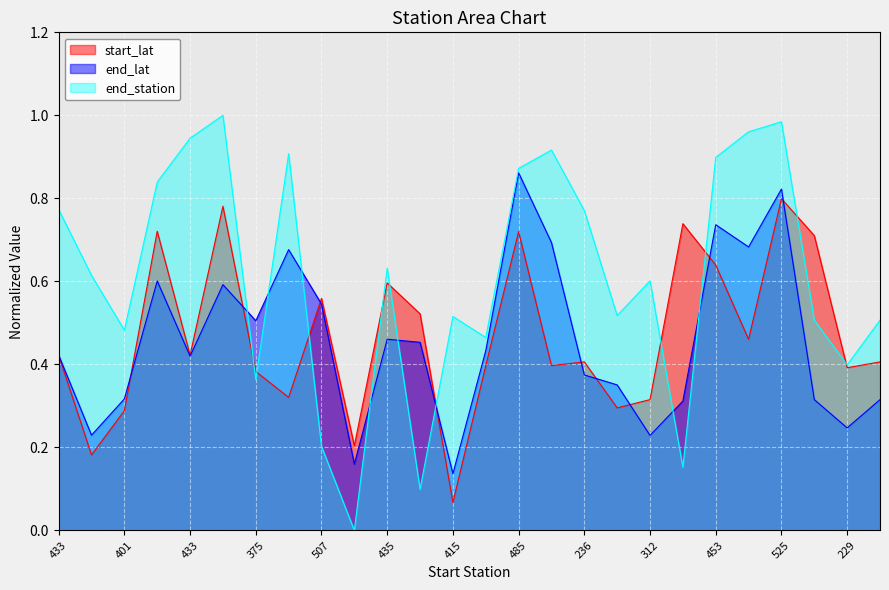

Which series ends up on top after the final intersection of start_lat and end_lat?

start_lat